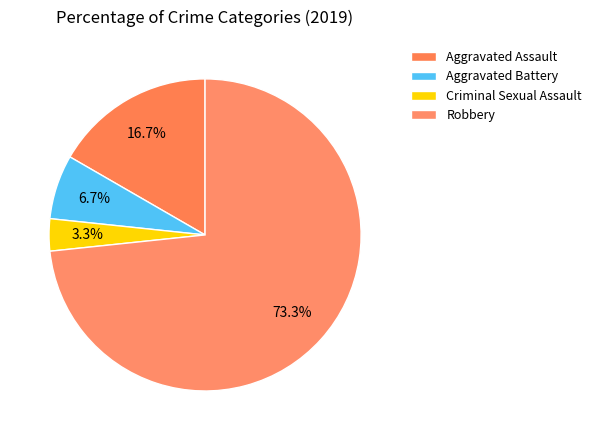

What portion of the pie excludes Aggravated Battery?

93.3%